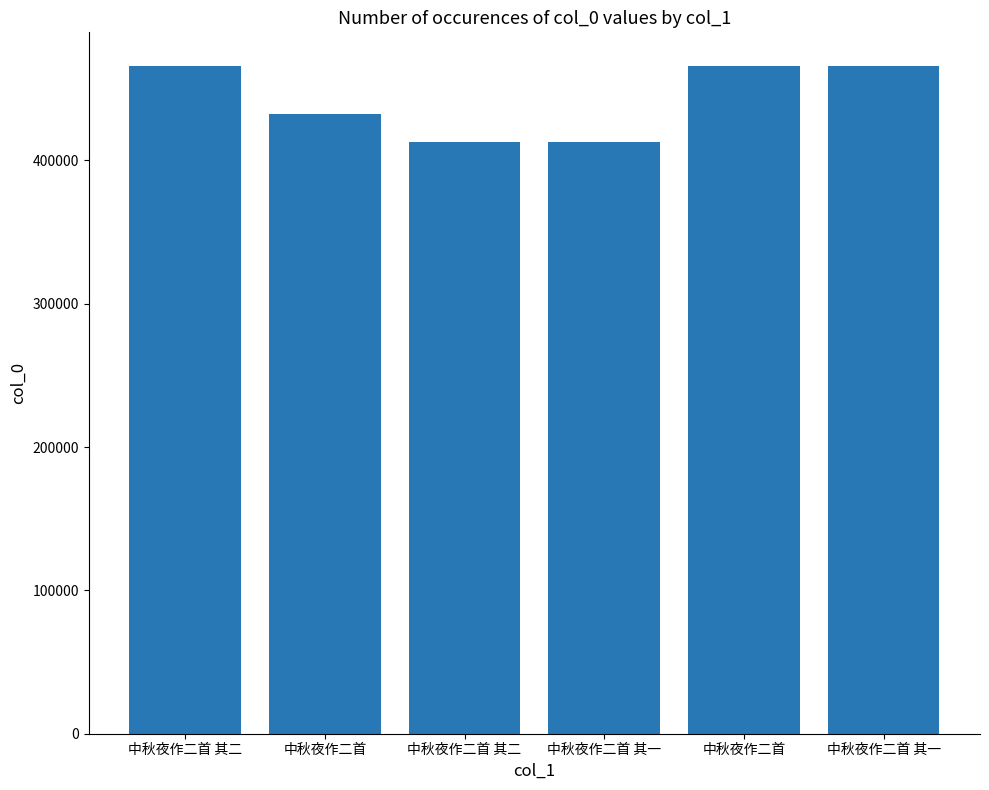

What is the label of the 3rd bar from the right?

中秋夜作二首 其一